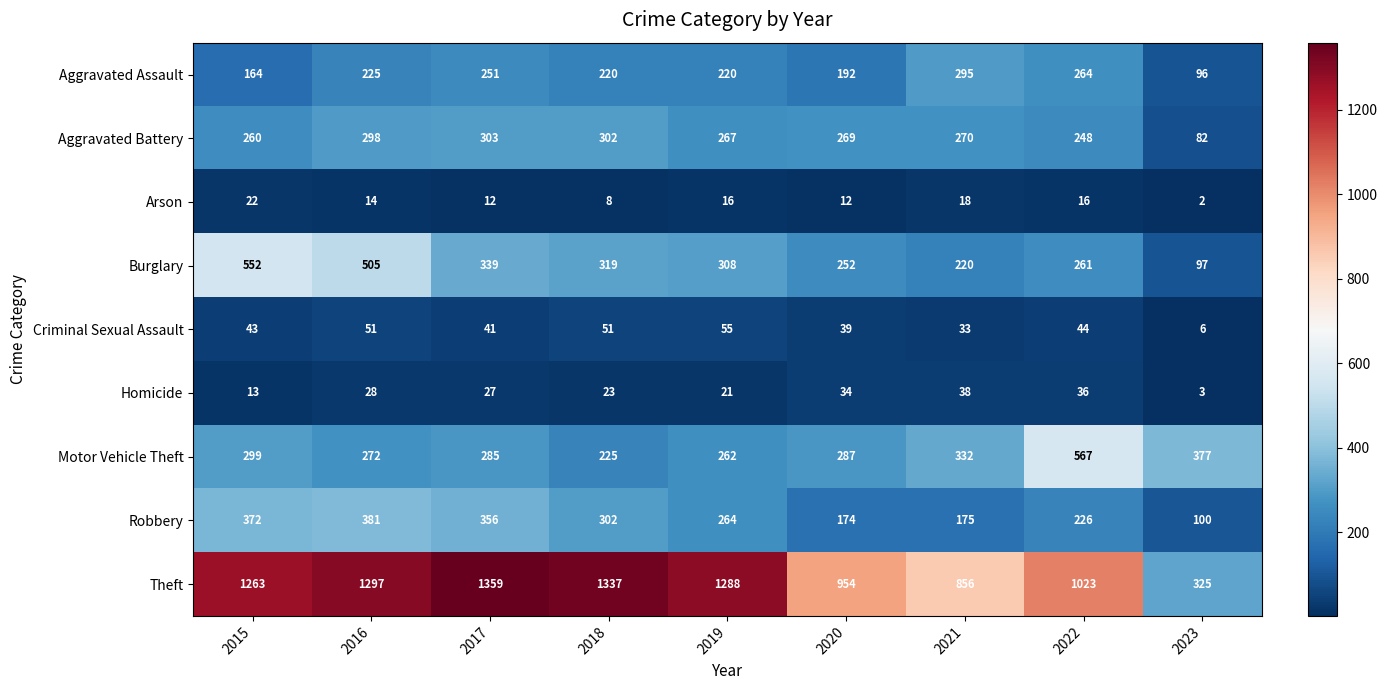

List the series in order of their peak value, lowest first.

Arson, Homicide, Criminal Sexual Assault, Aggravated Assault, Aggravated Battery, Robbery, Burglary, Motor Vehicle Theft, Theft